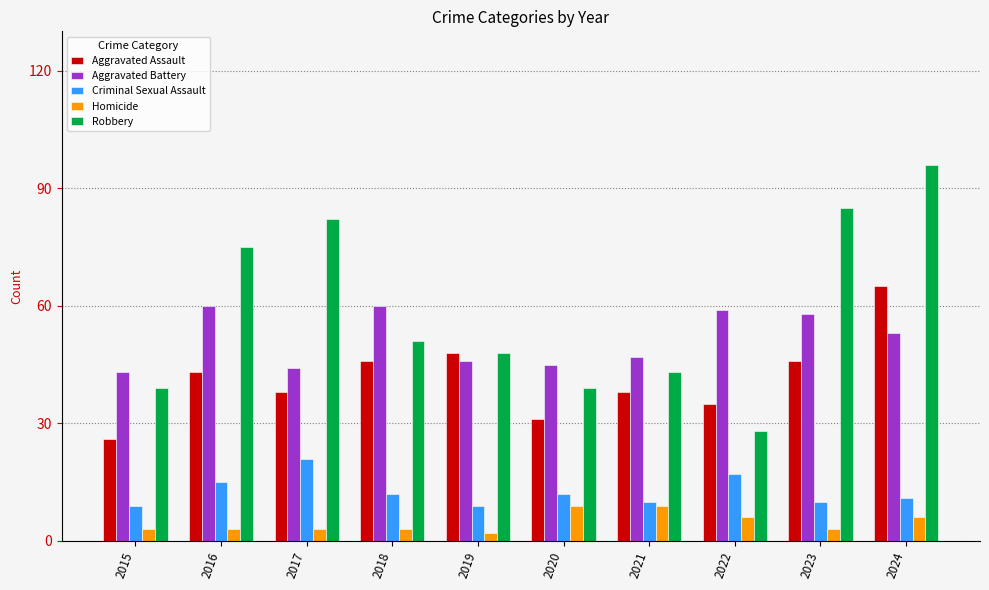

What is the highest value of the Aggravated Battery series?

60